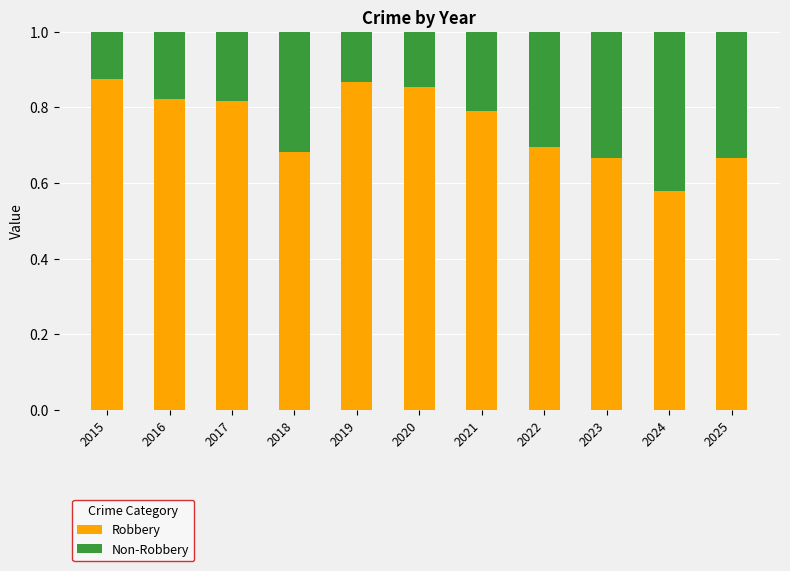

Is it true that Robbery equals 1.0 at 2025?

False